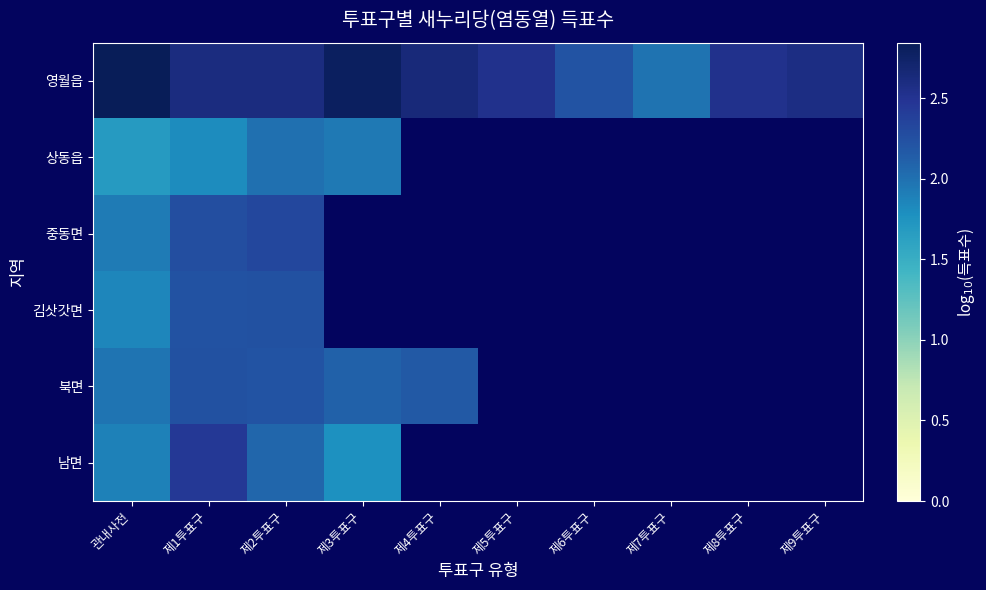

At which label does 남면 reach its peak?

제1투표구